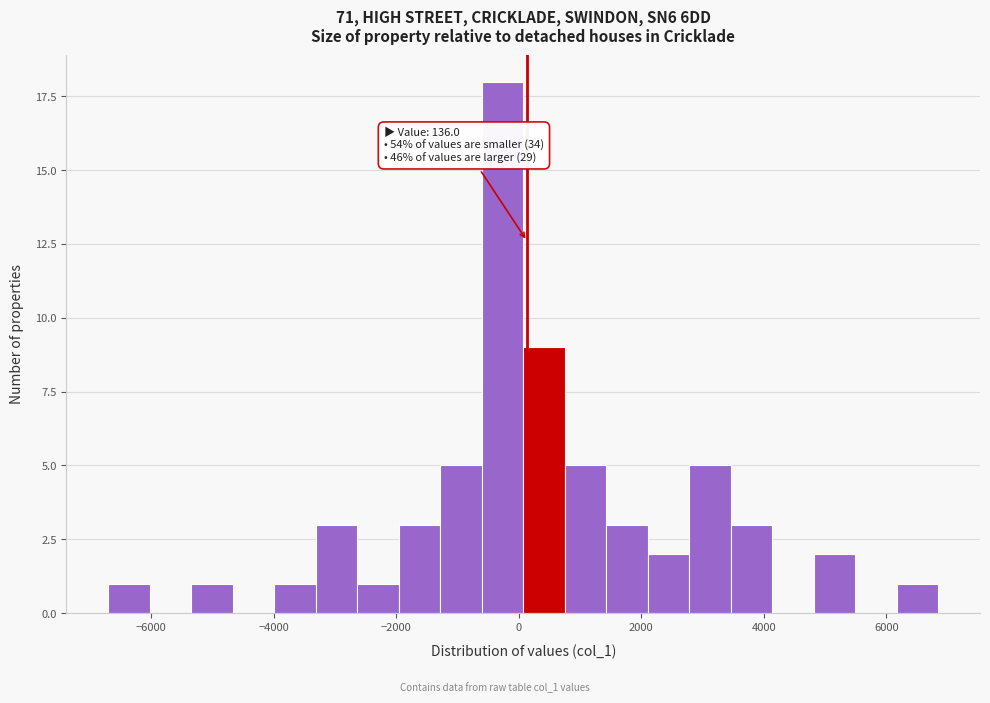

Read against the x-axis, roughly where is the centre of the tallest bar?

-200